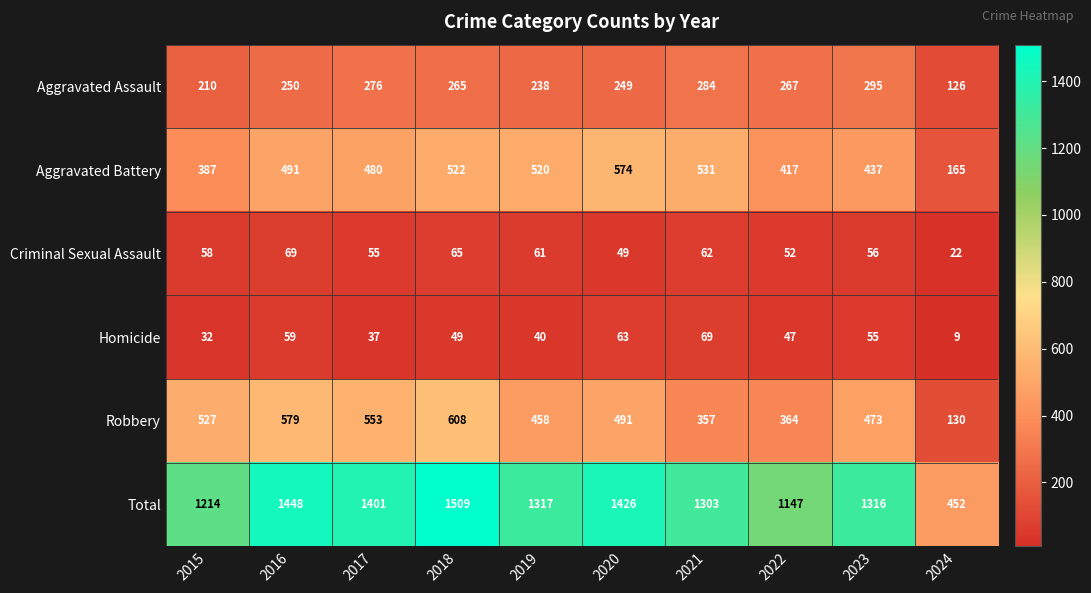

What is the difference between the Homicide values at 2020 and 2017?

26